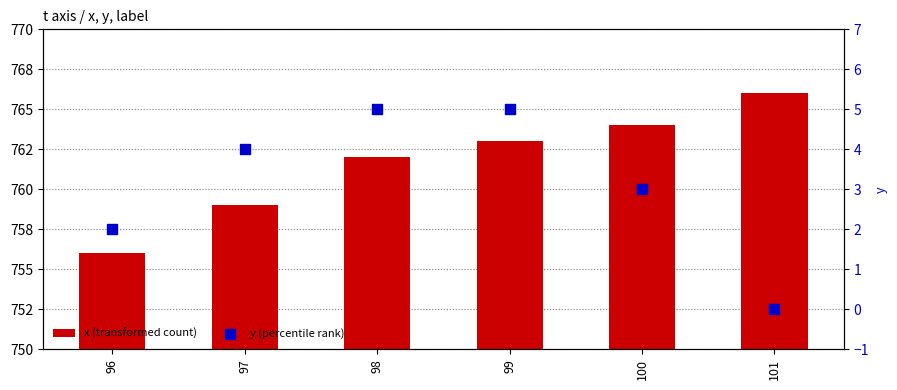

What is the total value across all series at 99?

768